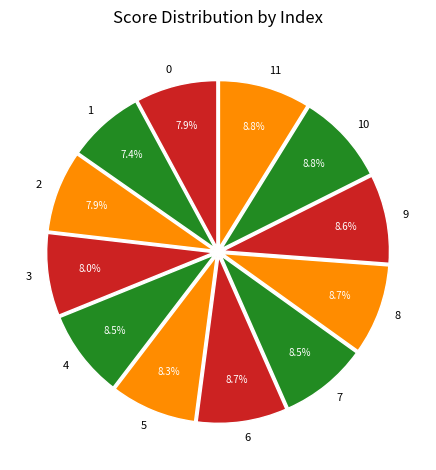

Does any single category account for the majority?

No